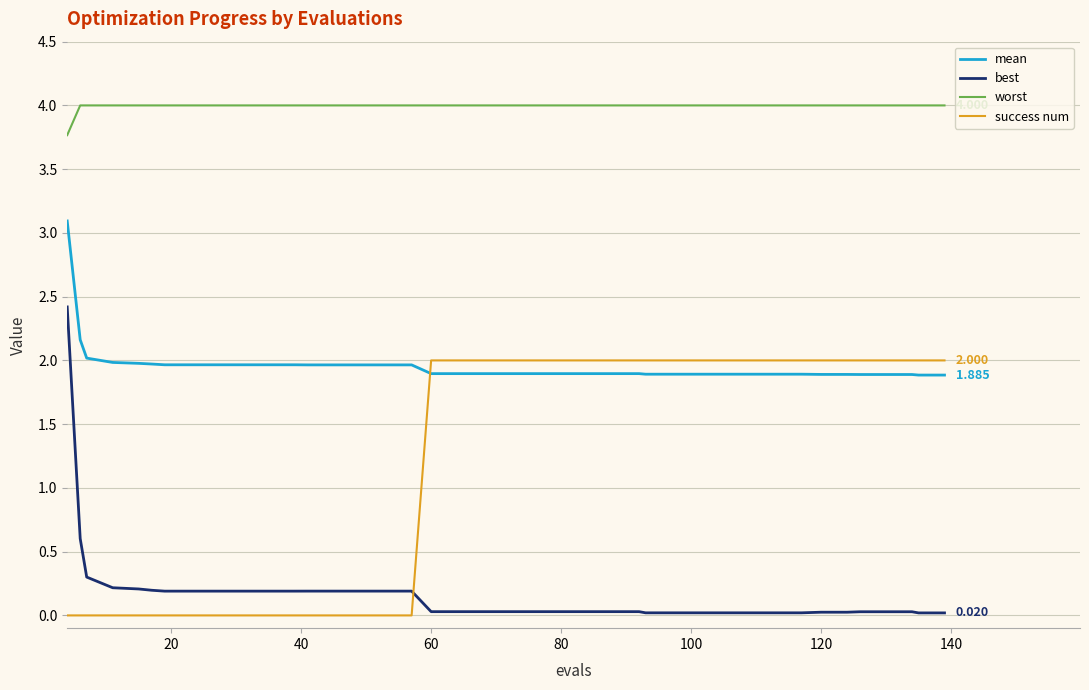

Which series has the largest total across all categories?

worst